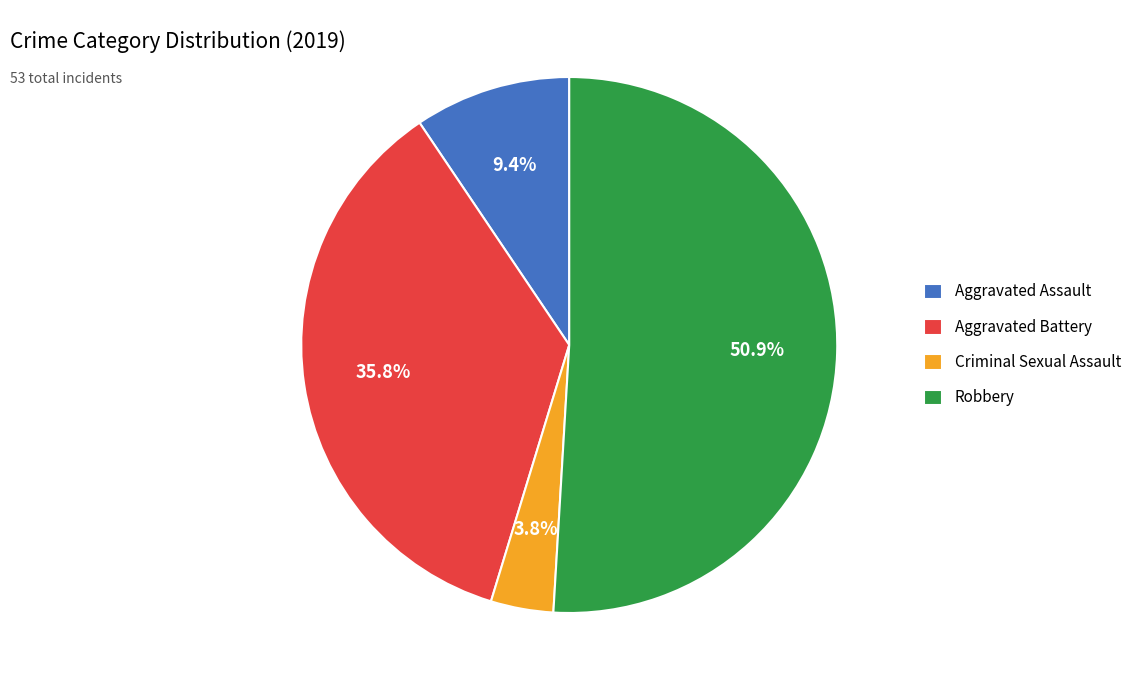

Between Criminal Sexual Assault and Aggravated Battery, which is larger?

Aggravated Battery